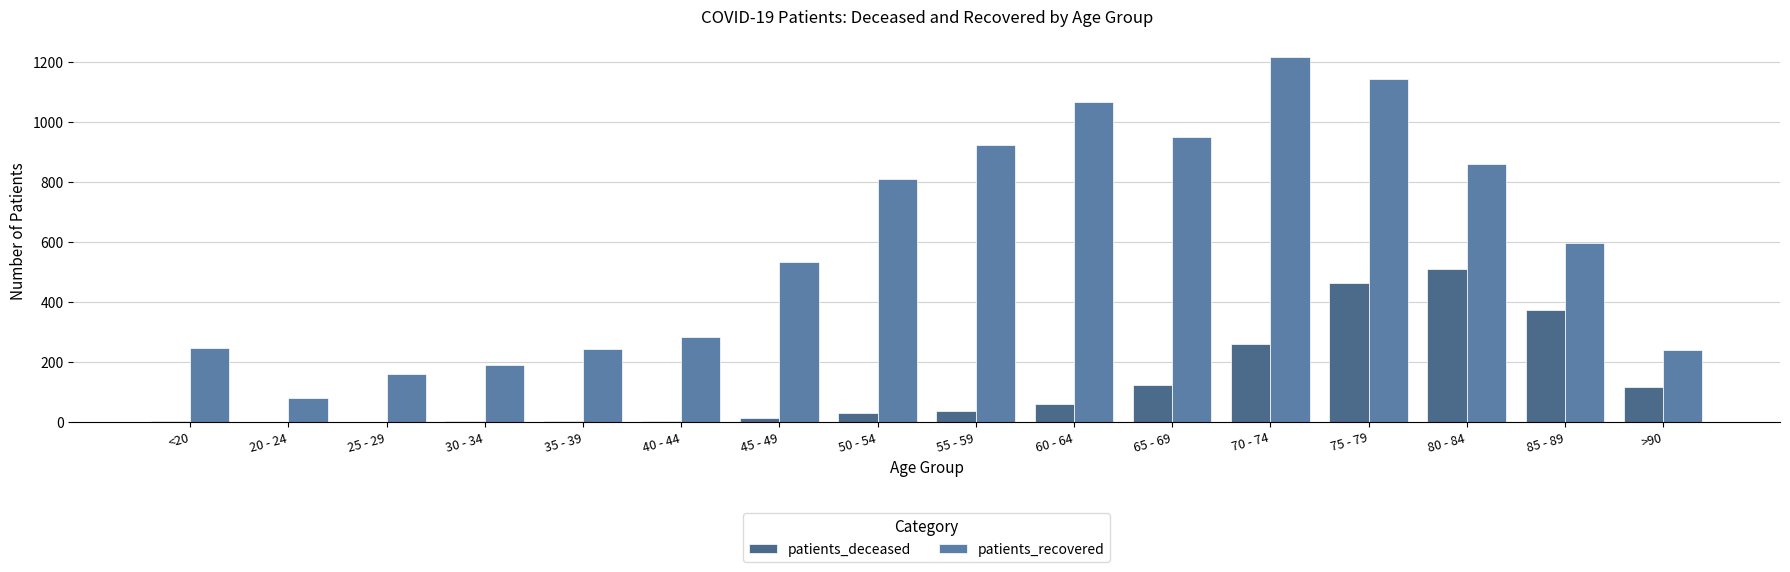

Which series has the largest total across all categories?

patients_recovered